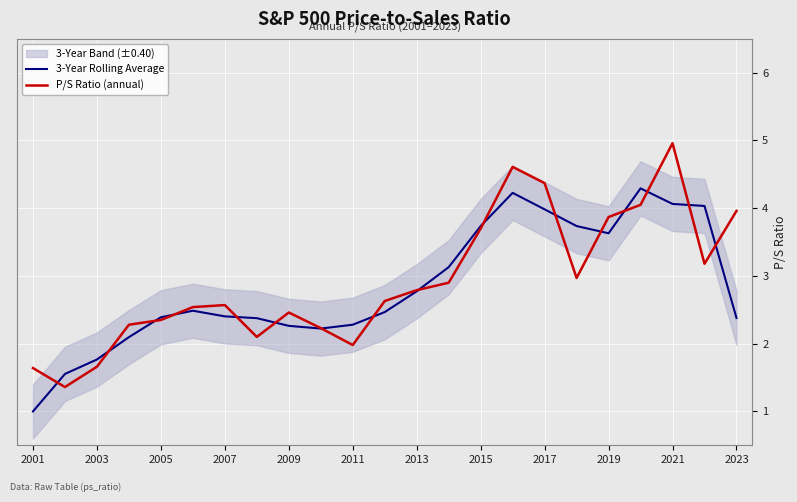

The P/S Ratio (annual) series shows 0.9 at 2011. True or false?

False